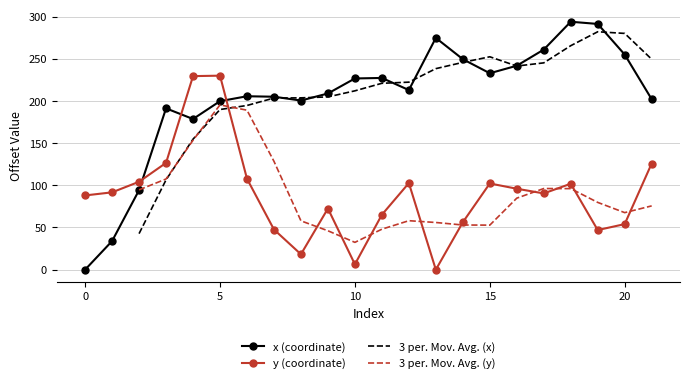

How many times do x (coordinate) and 3 per. Mov. Avg. (y) cross each other?

1